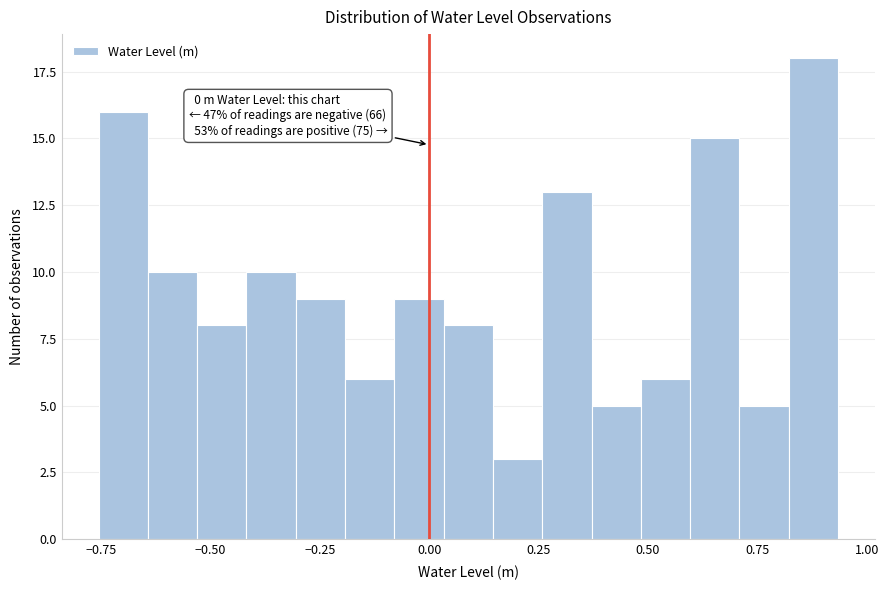

Read against the x-axis, roughly where is the centre of the tallest bar?

0.90